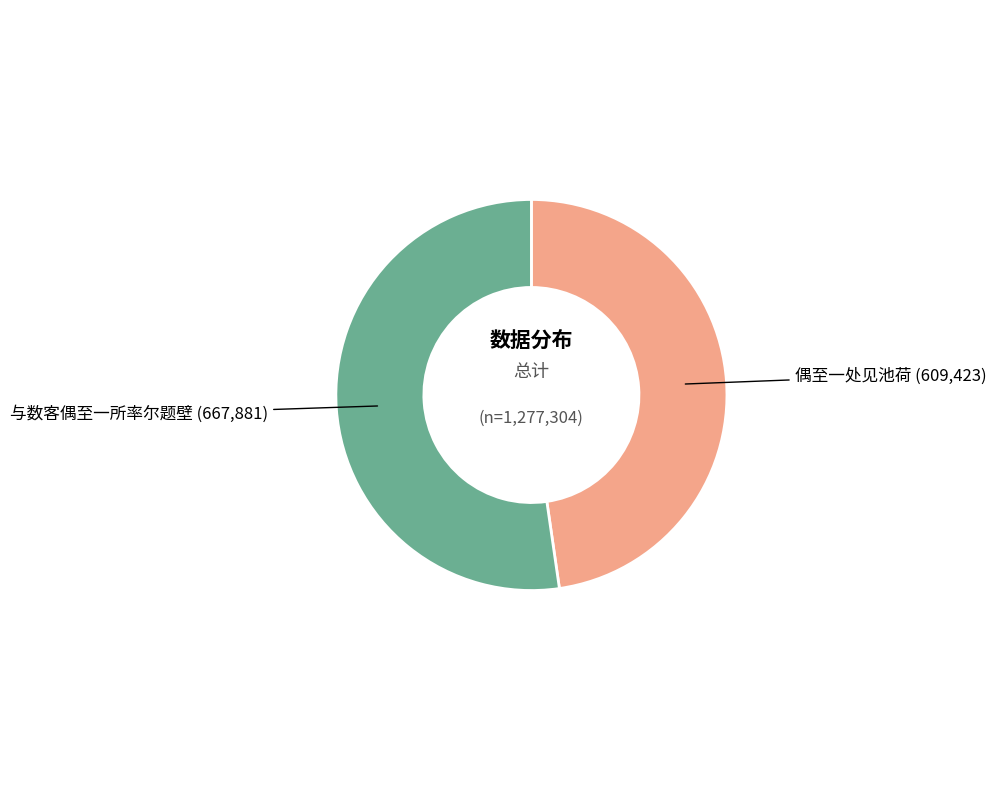

Is there any slice that represents more than half of the pie?

Yes